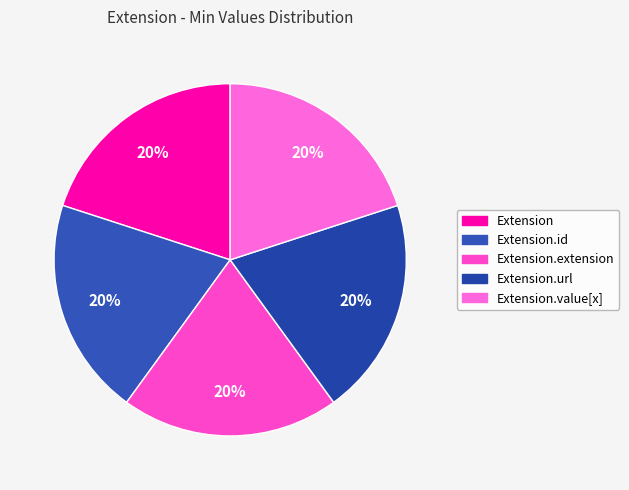

How many segments does this pie chart have?

5